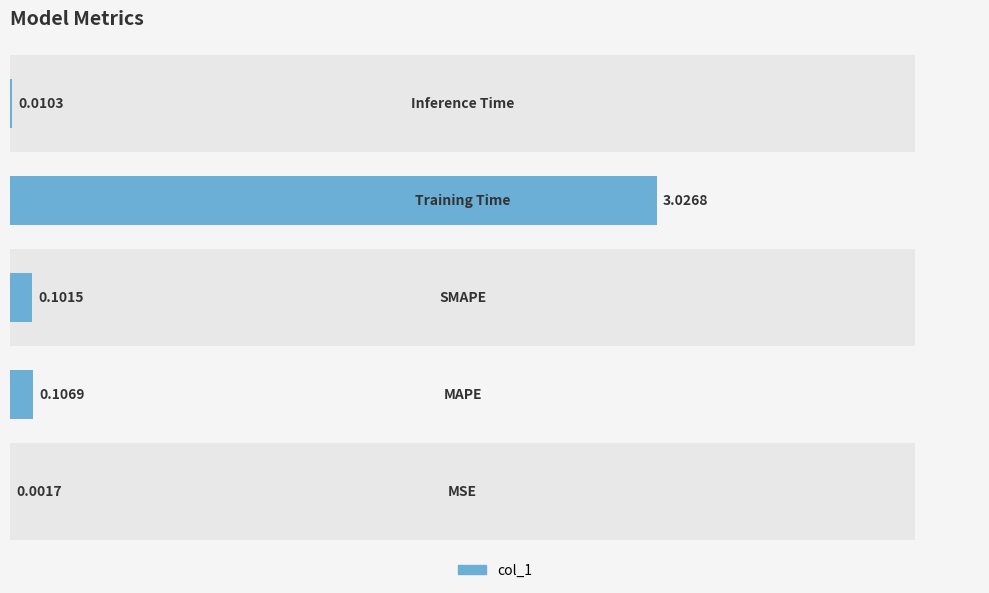

What is the average value?

0.6